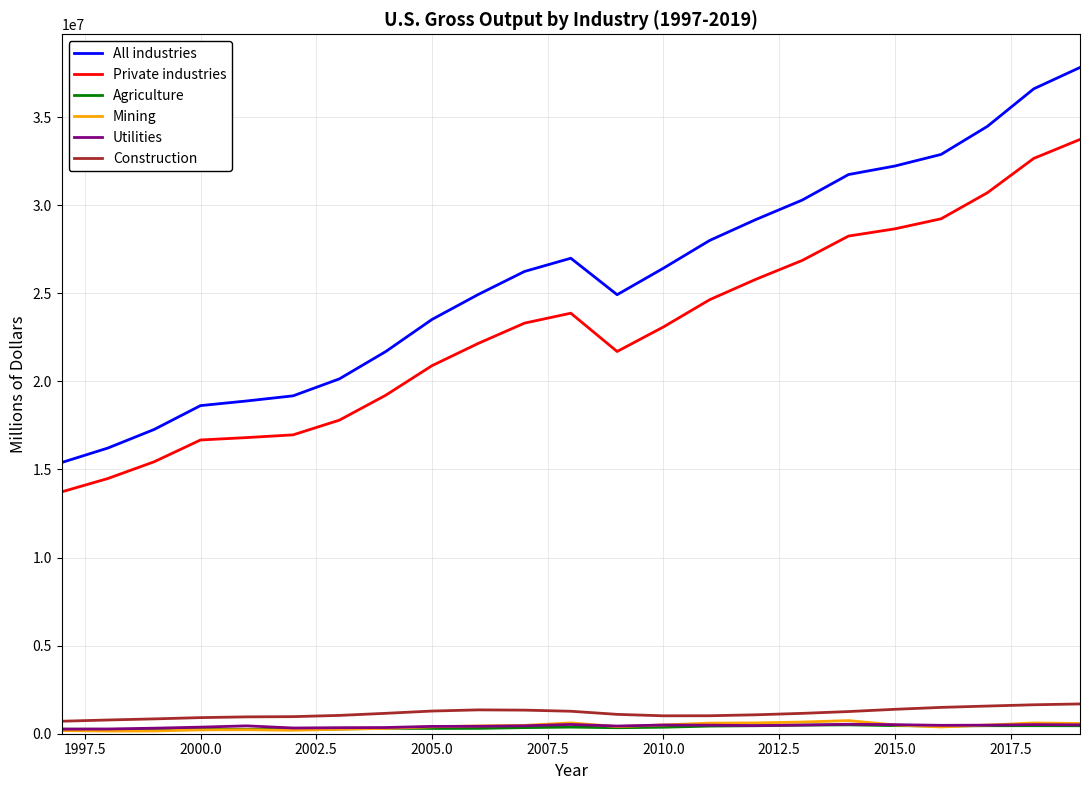

What are all the series names shown in the legend?

All industries, Private industries, Agriculture, Mining, Utilities, Construction